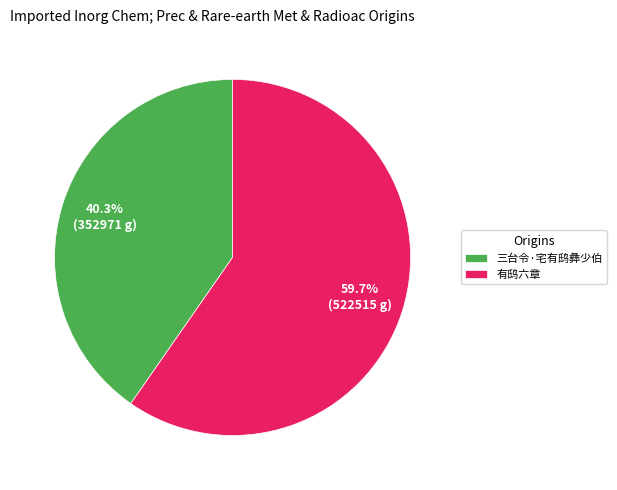

The 三台令·宅有鸱彝少伯 slice represents 31% of the pie. True or false?

False